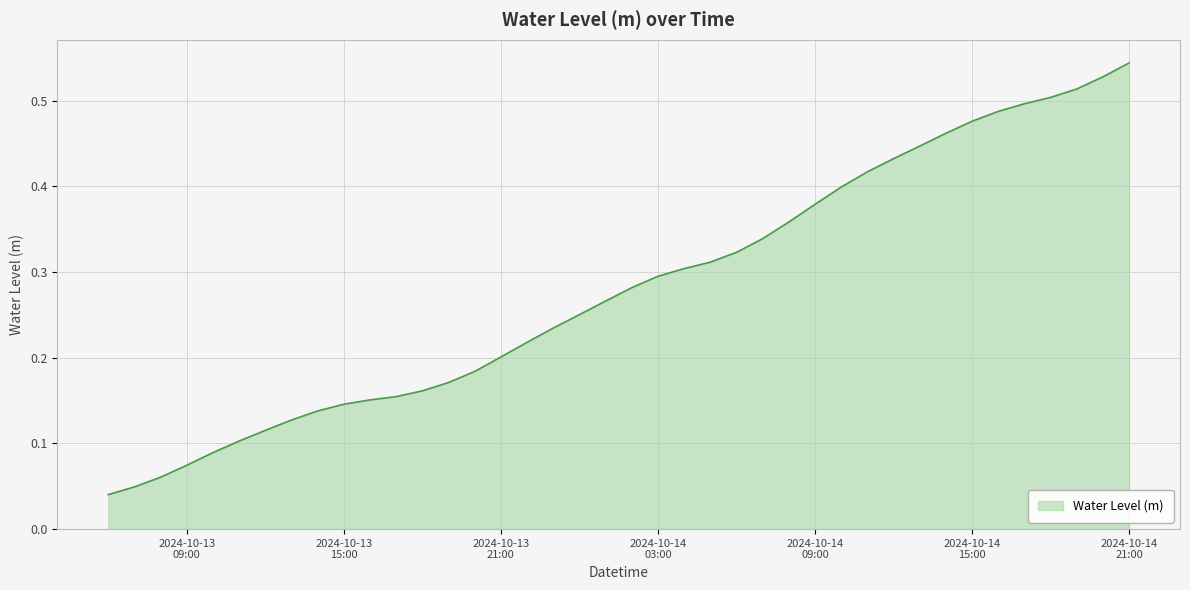

What is the greatest value displayed?

0.5